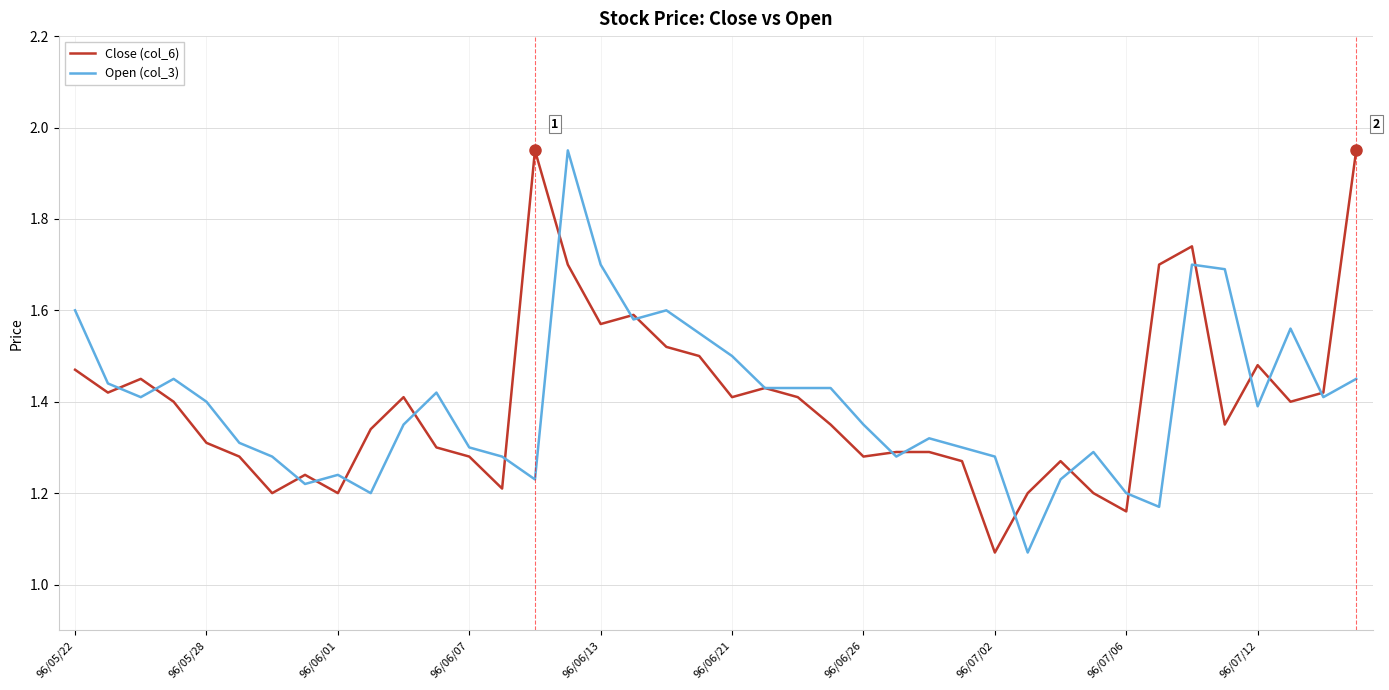

What is the maximum value for Close (col_6)?

1.9